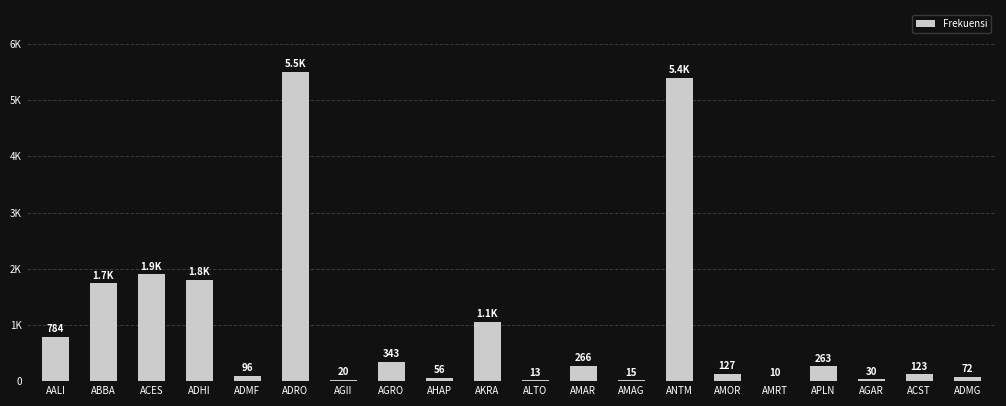

What is the difference between the maximum and minimum values?

5496